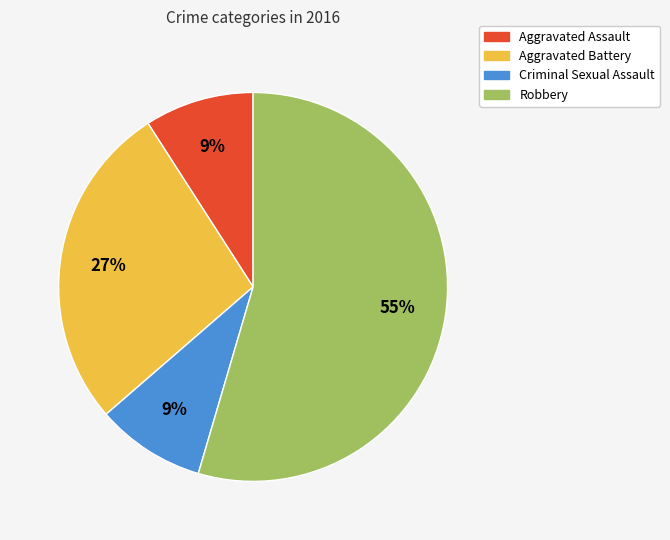

Count the number of slices in the pie.

4